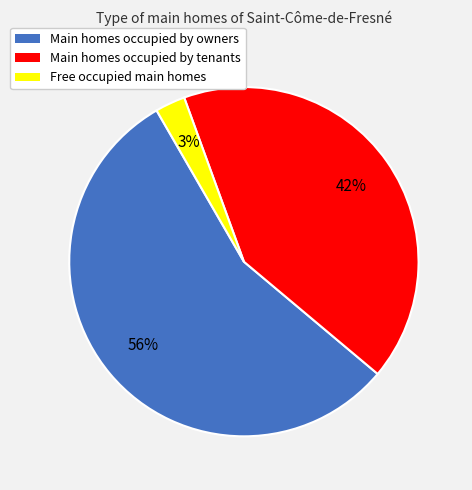

Is there any slice that represents more than half of the pie?

Yes